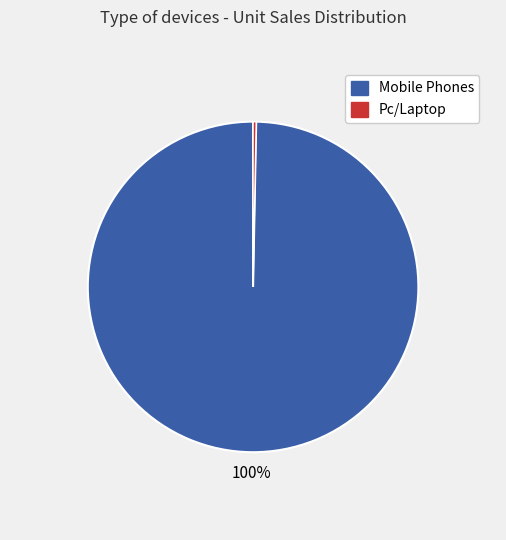

To the nearest percent, what is the average slice percentage?

50%